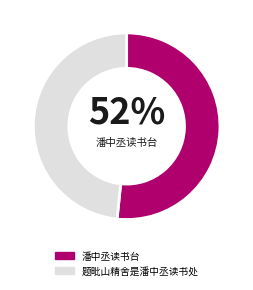

To the nearest percent, what is the average slice percentage?

50%